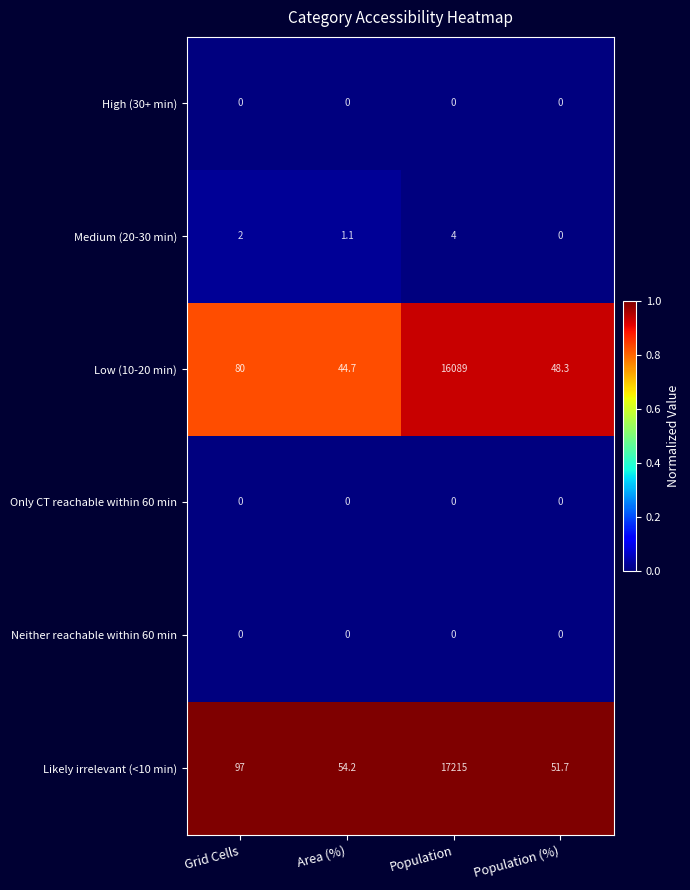

Between Grid Cells and Area (%), which series saw the biggest shift?

Likely irrelevant (<10 min)